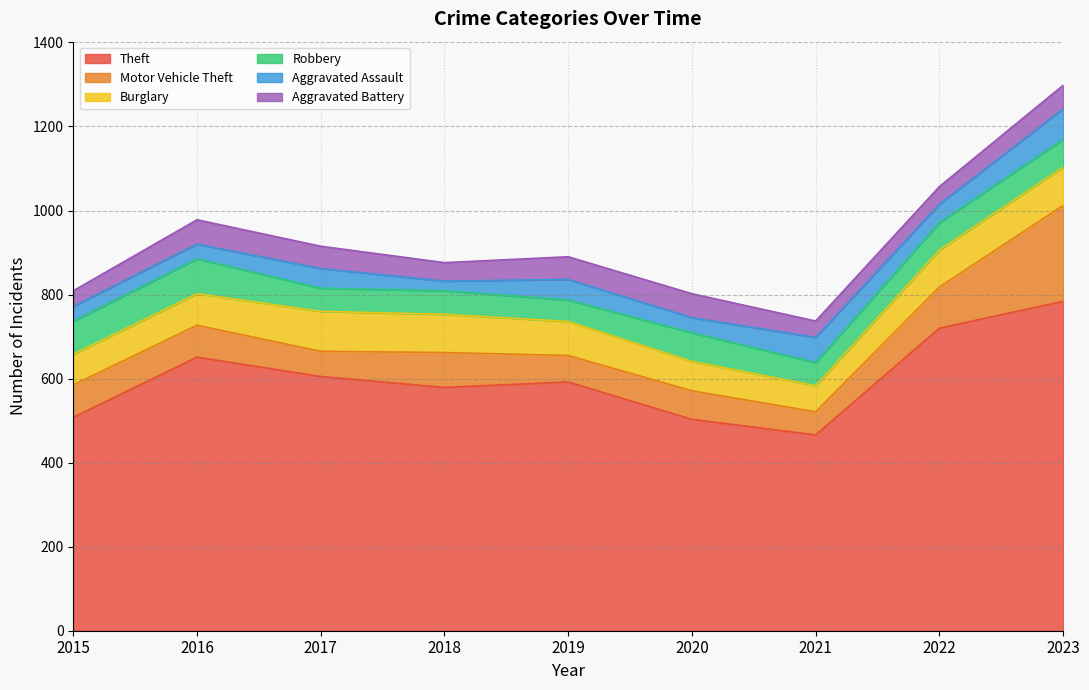

True or false: Burglary and Theft cross at least once.

False